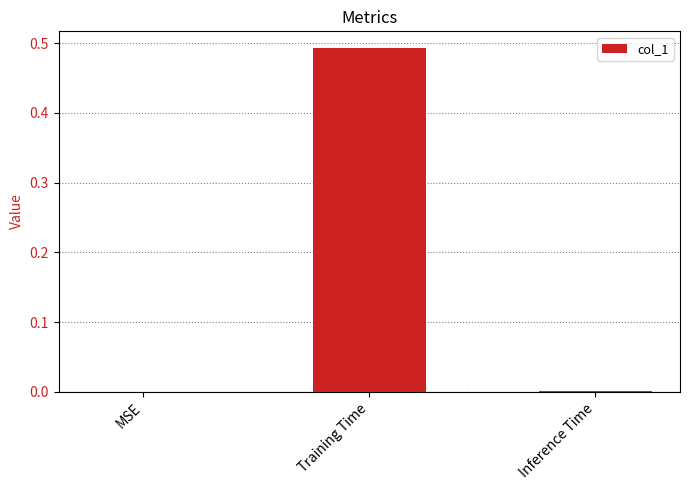

Count the number of data series in this chart.

1